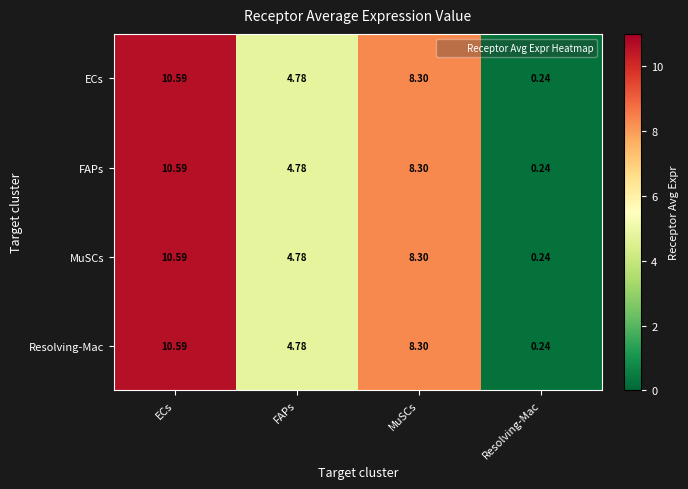

Rank the categories by MuSCs value from lowest to highest.

Resolving-Mac, FAPs, MuSCs, ECs